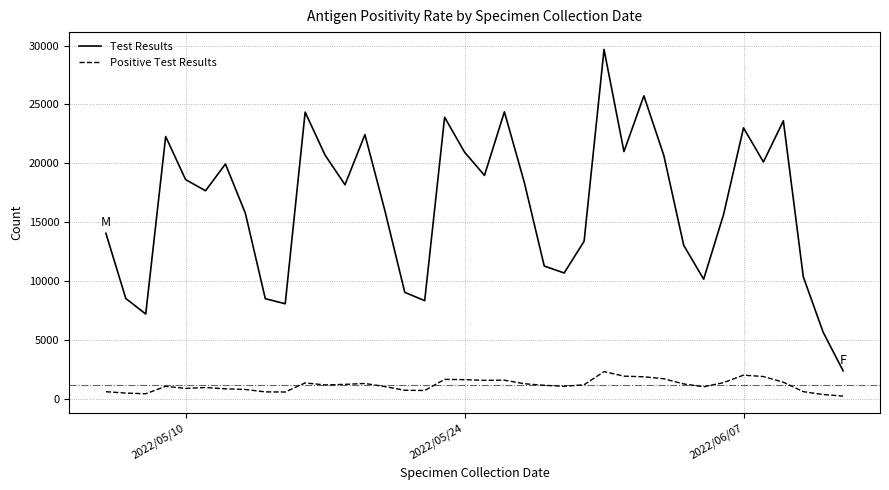

In Test Results, how many points are higher than both neighbors (excluding endpoints)?

10